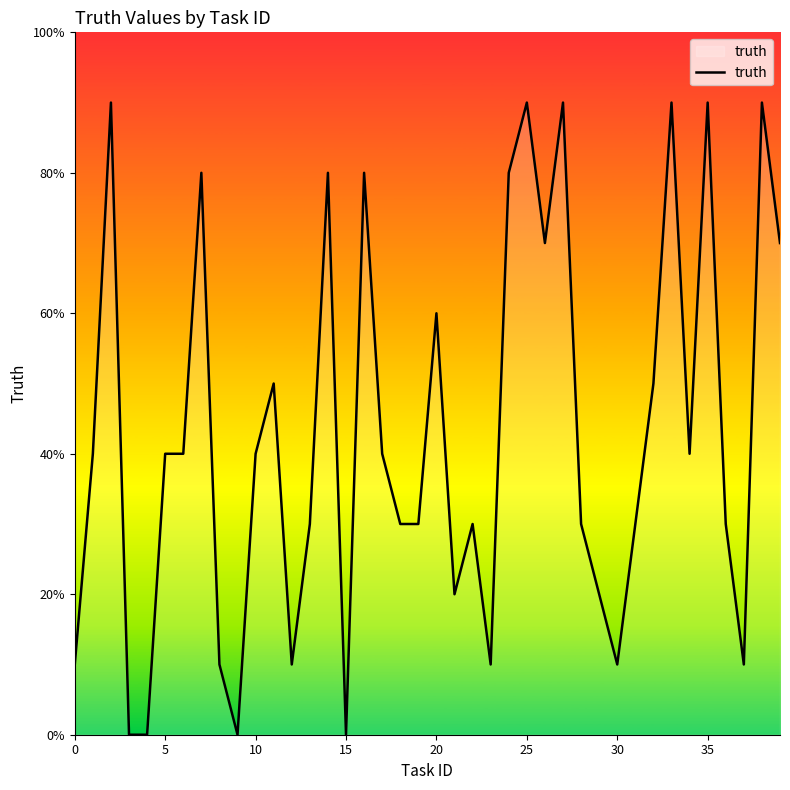

True or false: there are more than 0 points higher than both neighbors.

True